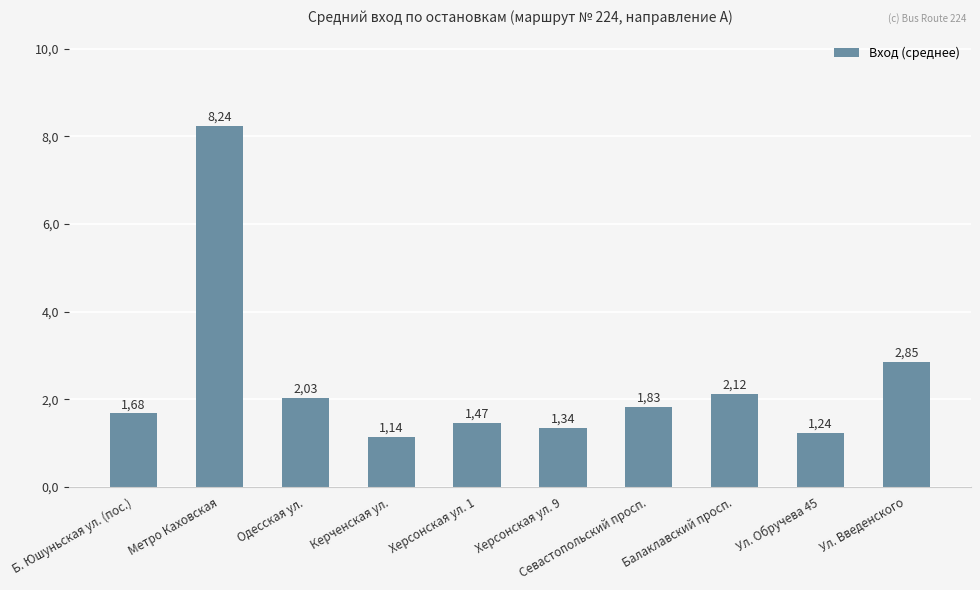

What is the sum of all values?

23.9